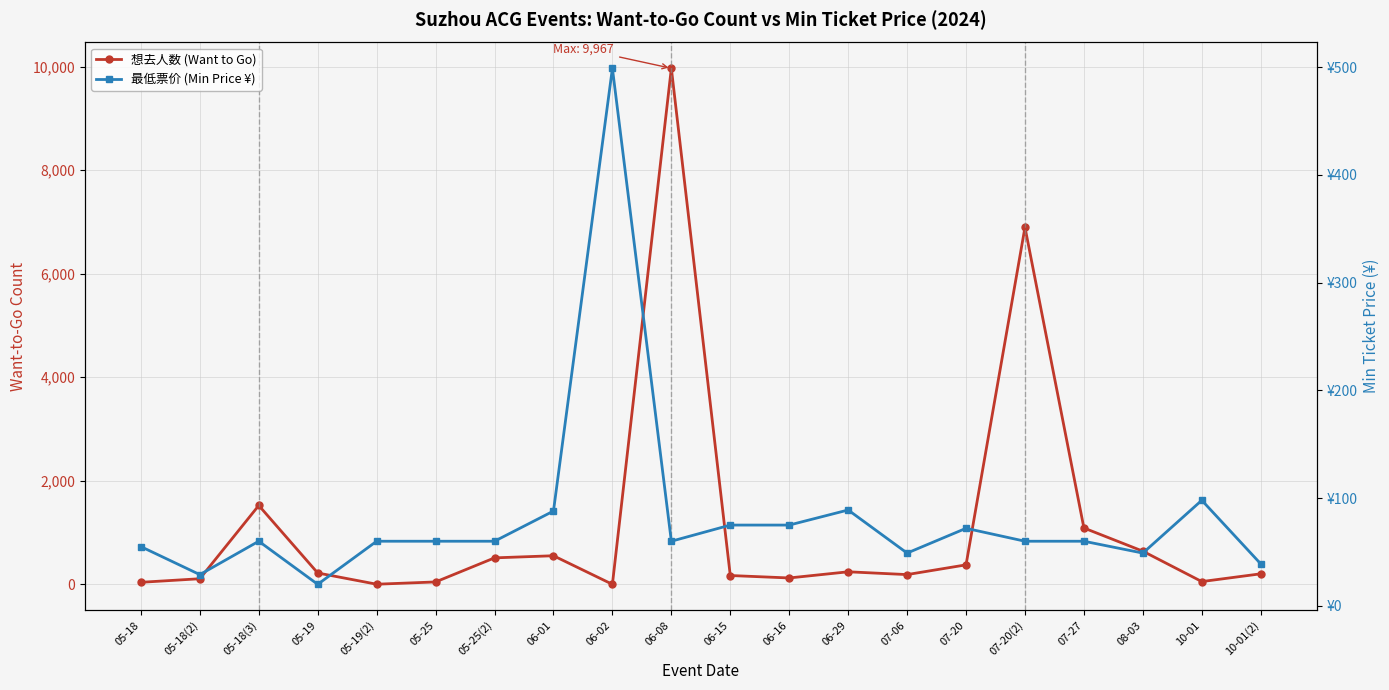

Which series ends up on top after the final intersection of 想去人数 (Want to Go) and 最低票价 (Min Price ¥)?

想去人数 (Want to Go)